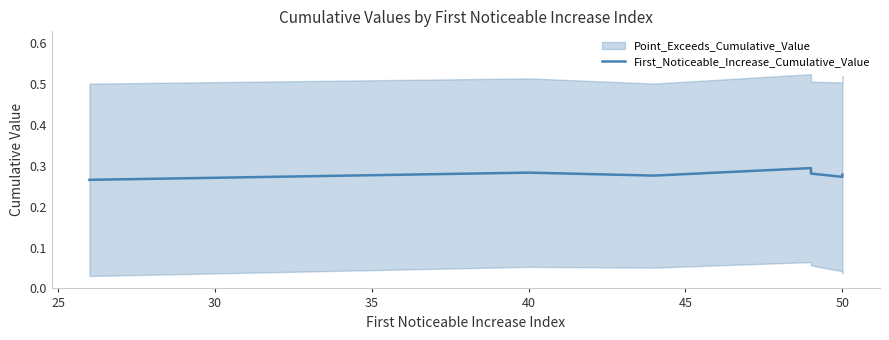

What value does the data have at 50?

0.3